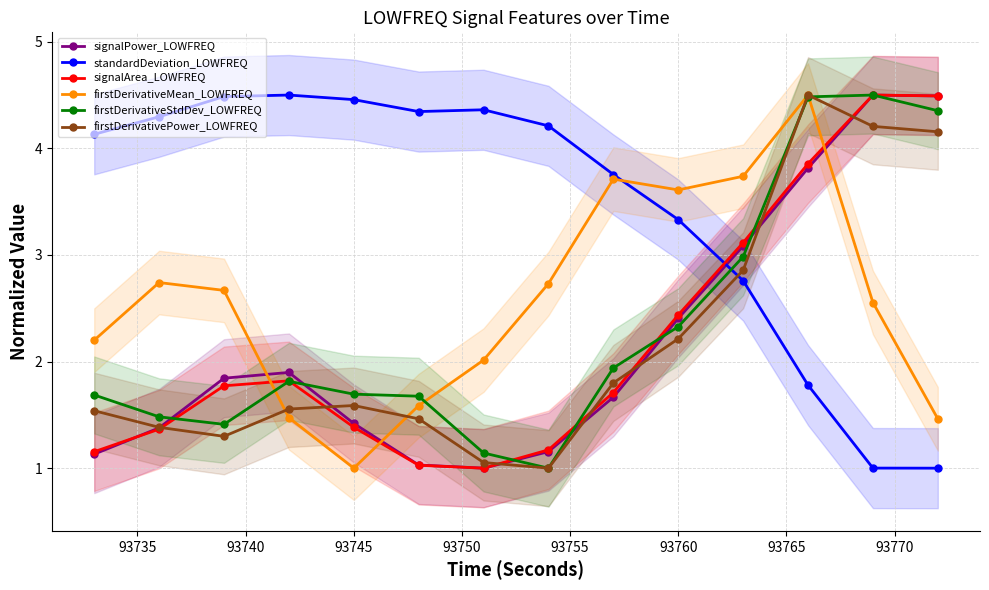

What is the lowest value of the signalPower_LOWFREQ series?

1.0